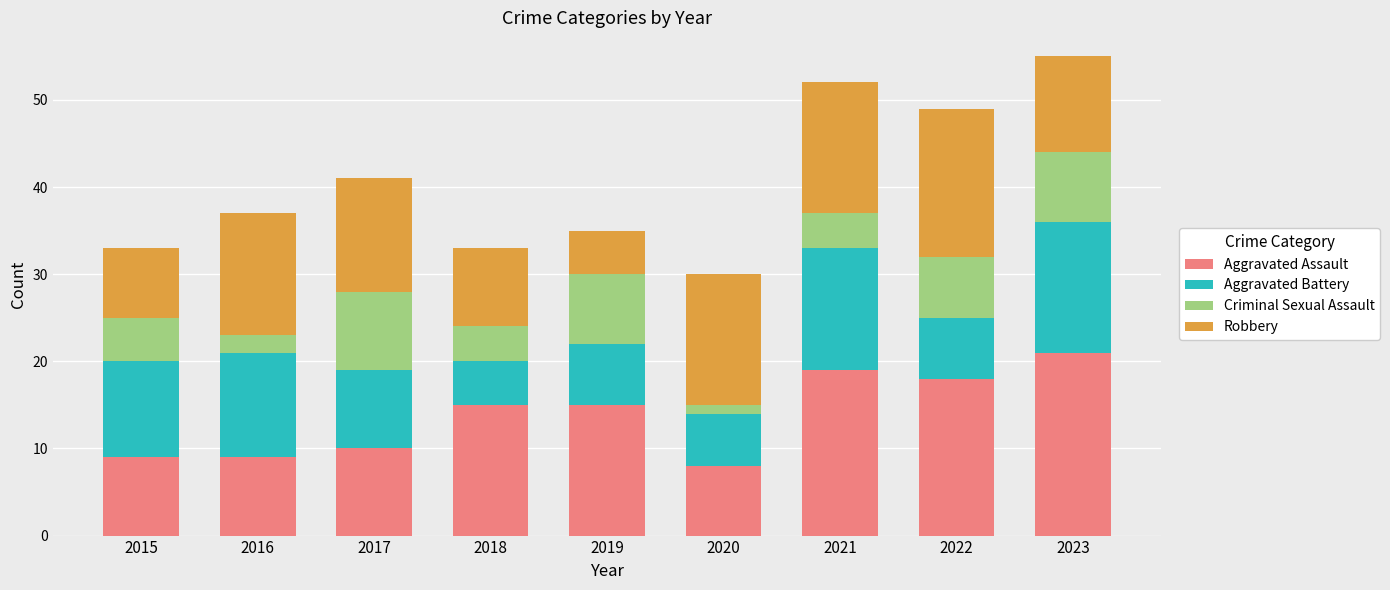

What is the difference between the second highest and minimum values in the Aggravated Assault series?

11